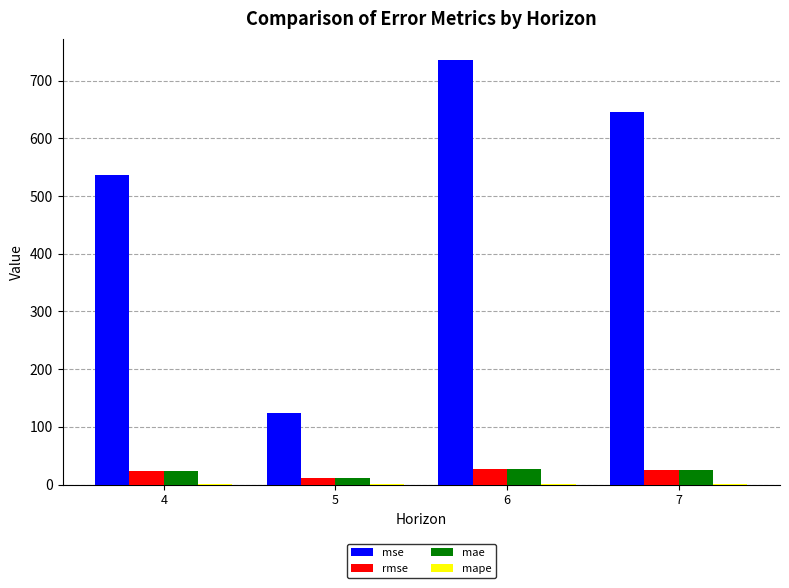

Which series changed the most between 4 and 6?

mse